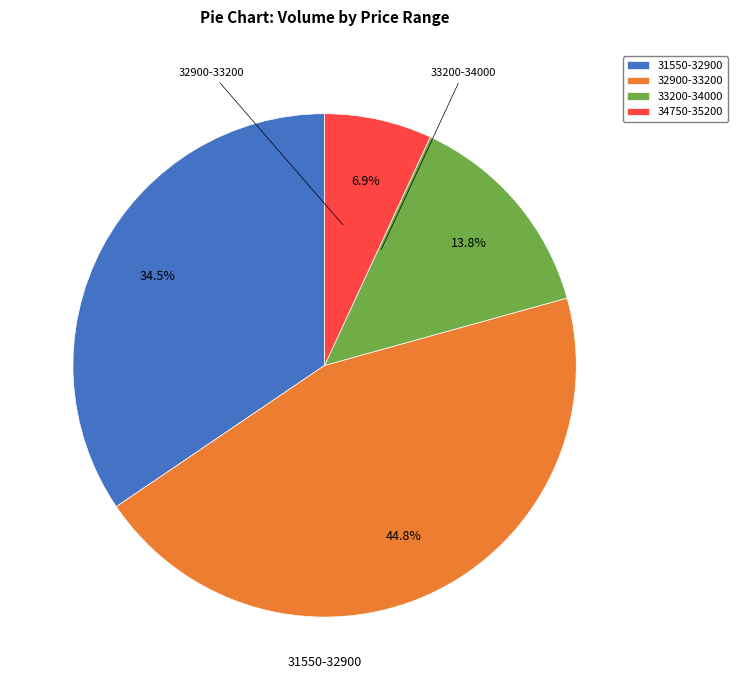

Rank the categories by value from highest to lowest.

32900-33200, 31550-32900, 33200-34000, 34750-35200